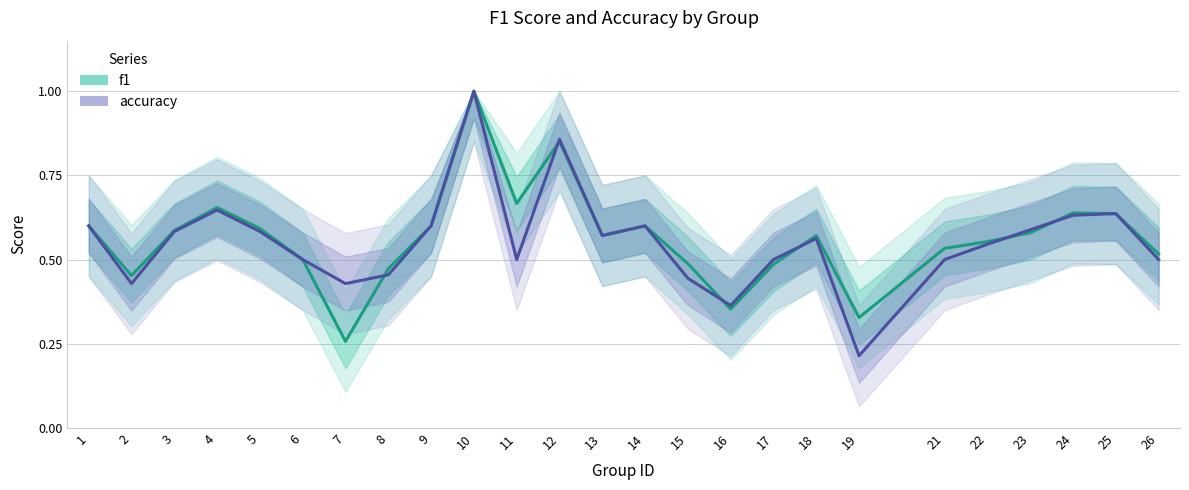

Reading right to left, transcribe all the data shown in this chart.

f1: 0.5	0.6	0.6	0.6	0.6	0.5	0.3	0.6	0.5	0.4	0.5	0.6	0.6	0.9	0.7	1.0	0.6	0.5	0.3	0.5	0.6	0.7	0.6	0.5	0.6
accuracy: 0.5	0.6	0.6	0.6	0.5	0.5	0.2	0.6	0.5	0.4	0.4	0.6	0.6	0.9	0.5	1.0	0.6	0.5	0.4	0.5	0.6	0.6	0.6	0.4	0.6